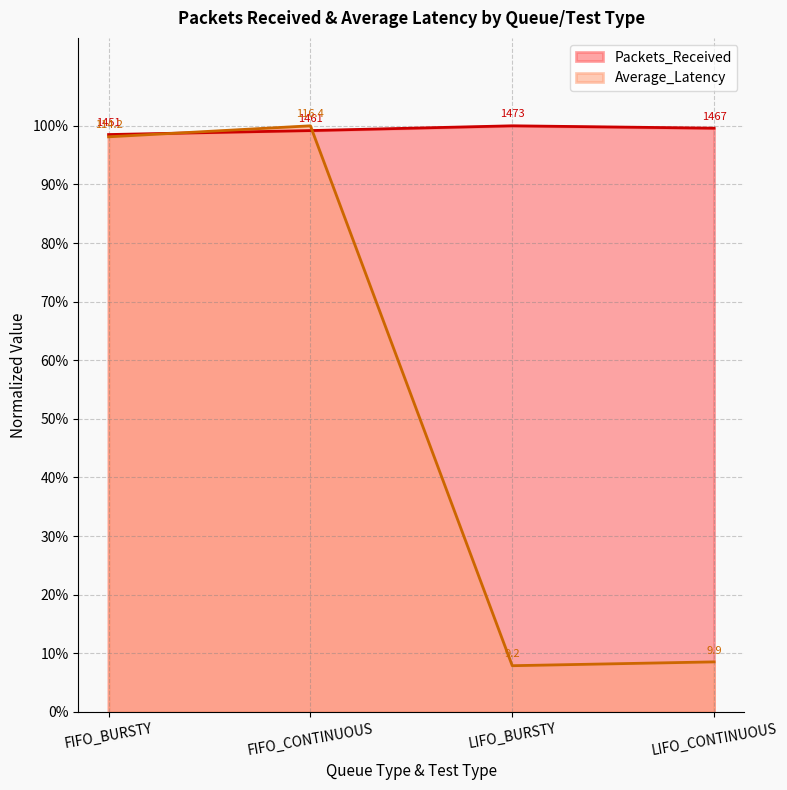

Which series has the largest total across all categories?

Packets_Received